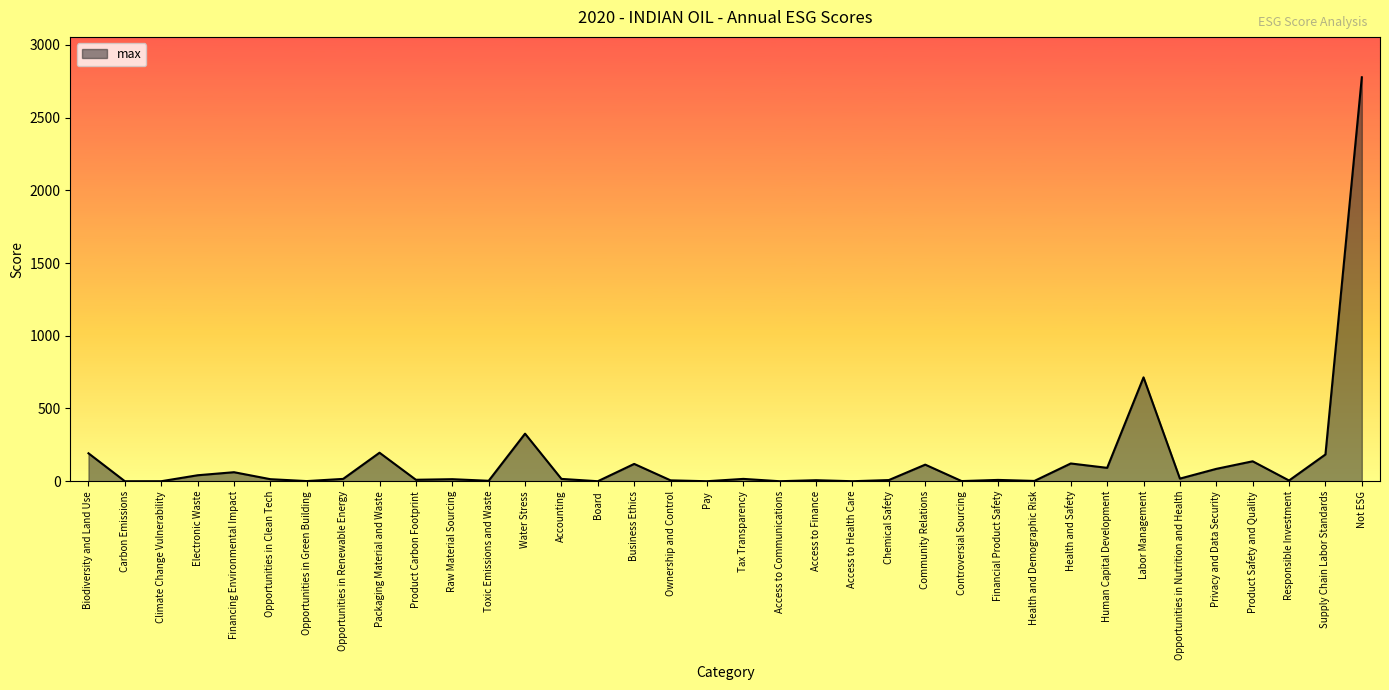

True or false: the data shows 10 at Product Carbon Footprint.

True